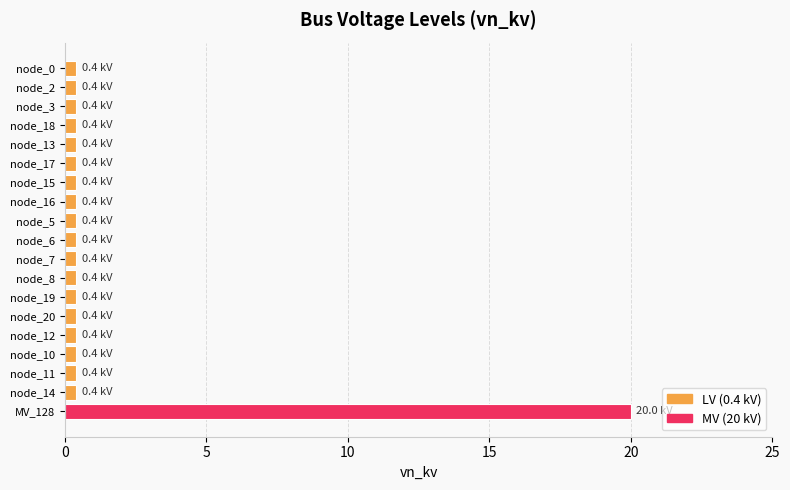

What is the sum of all values?

27.2